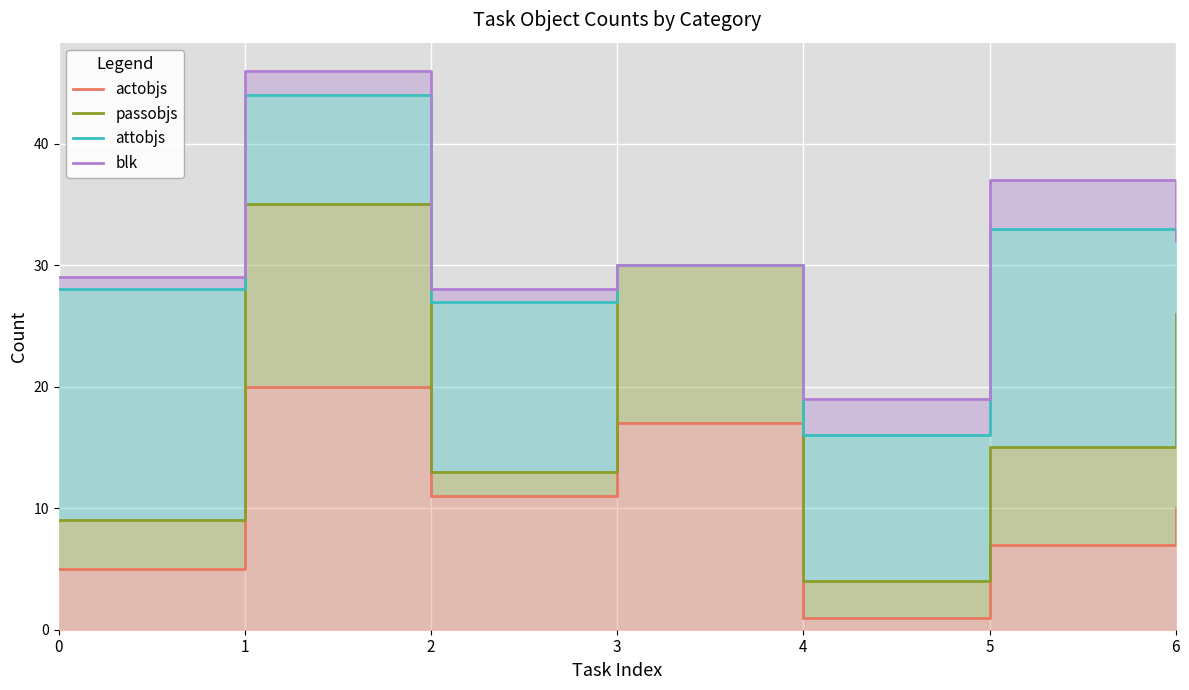

What is the value of the attobjs point at the 4th from the left?

30